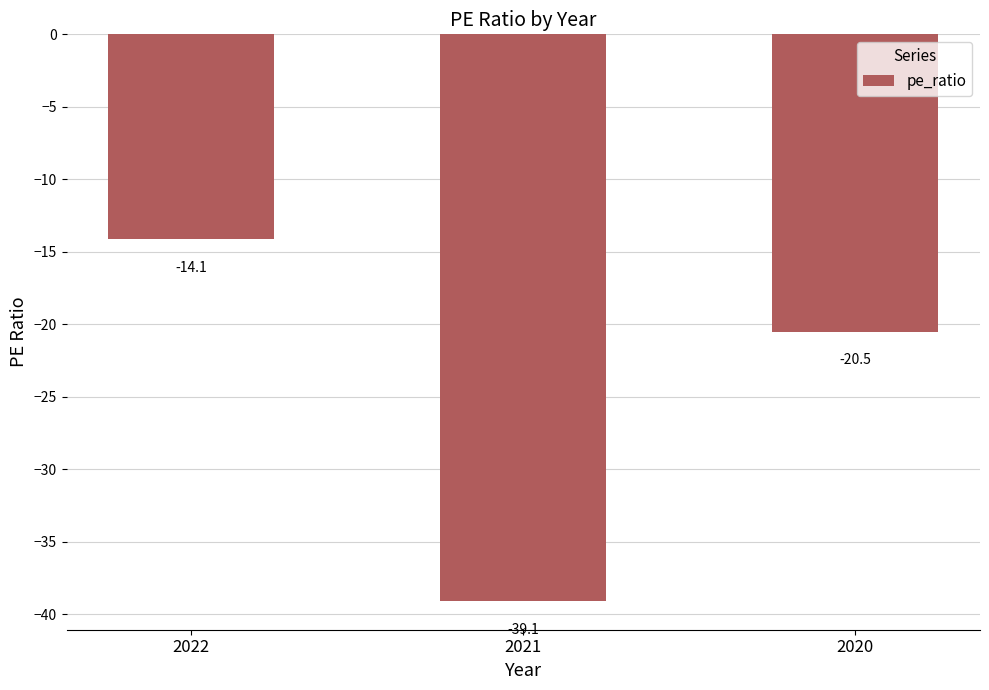

List the labels in order of value, largest first.

2022, 2020, 2021